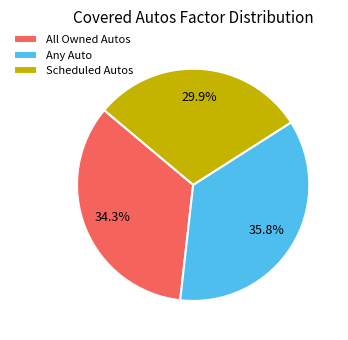

Combined, what portion of the pie is Scheduled Autos and Any Auto?

65.7%